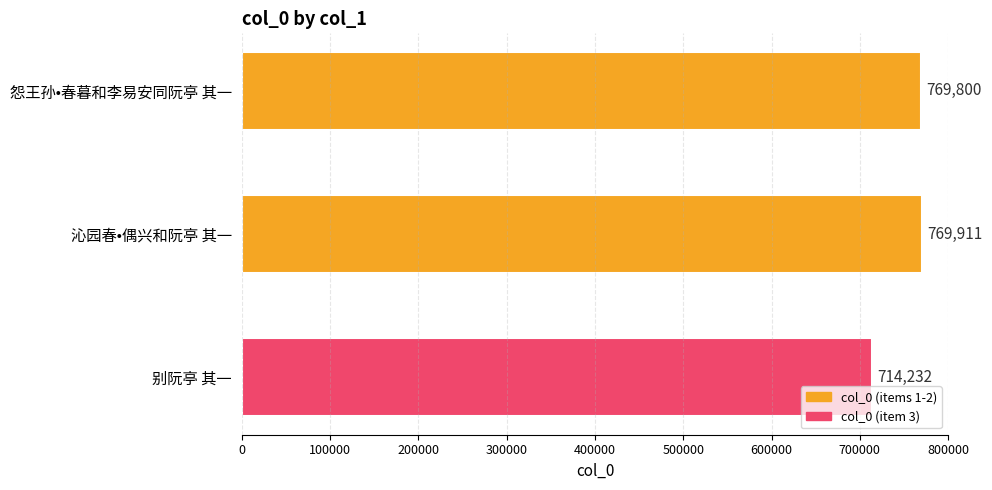

What is the smallest value displayed?

714232